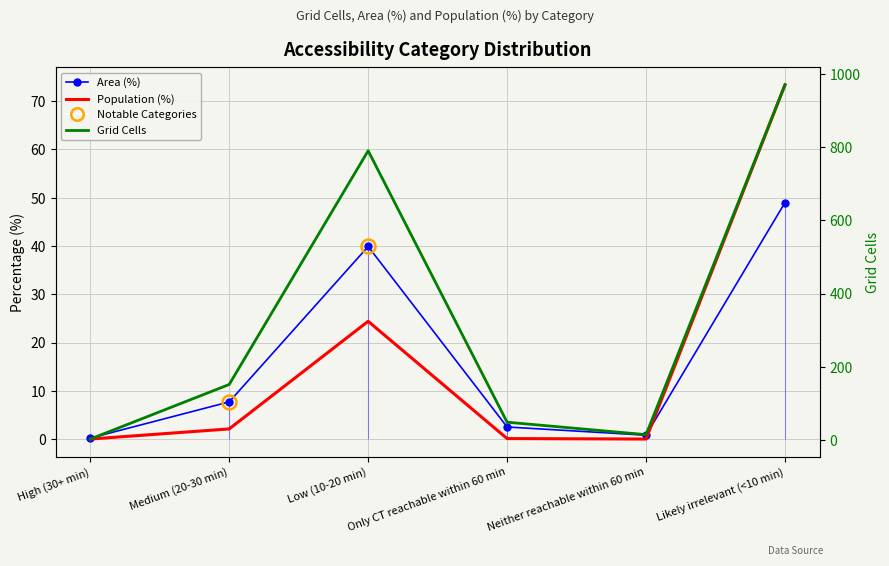

What is the value of the Grid Cells point at the 4th from the left?

49.0